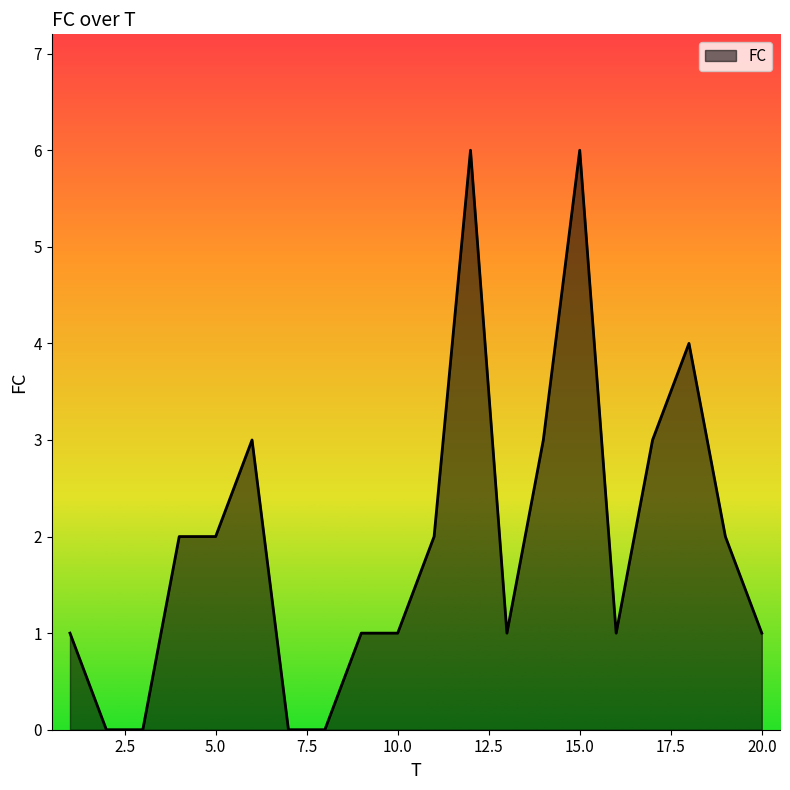

True or false: there are more than 2 points higher than both neighbors.

True